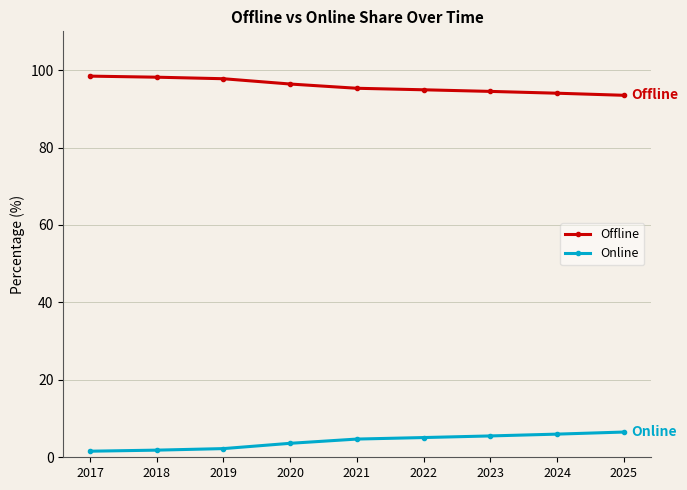

Rank the series by their average value, from highest to lowest.

Offline, Online